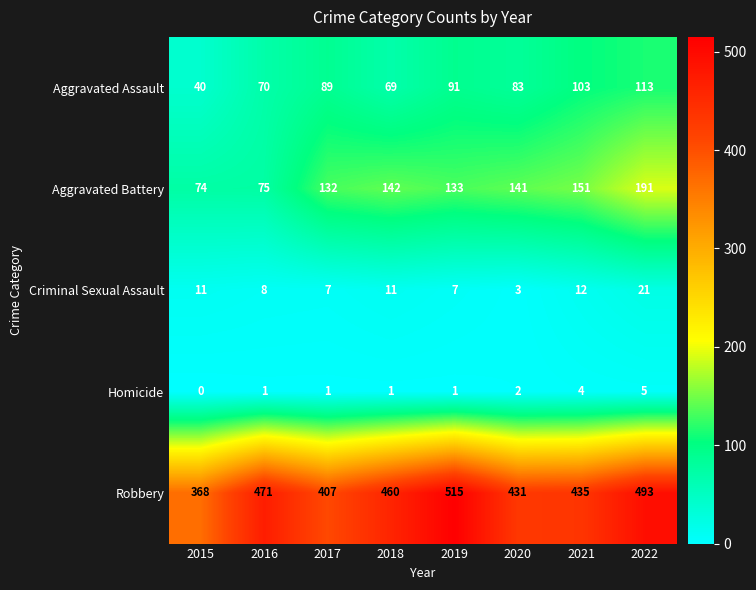

What is the difference between the Criminal Sexual Assault values at 2021 and 2016?

4